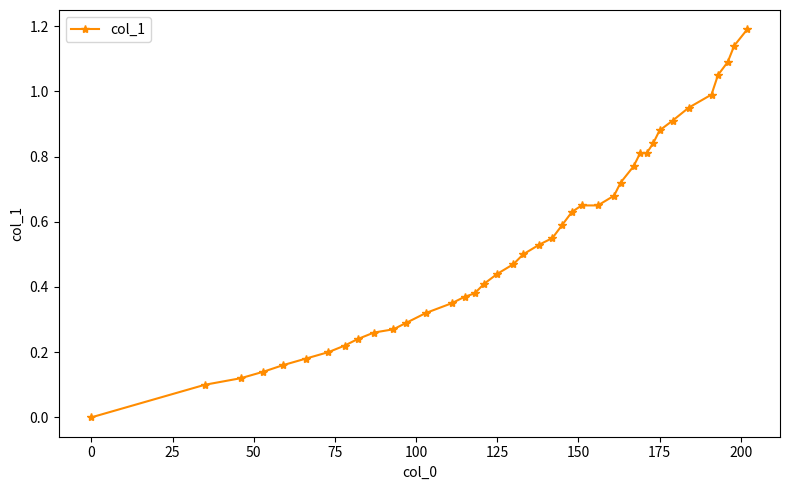

What is the difference between the maximum and minimum values?

1.2